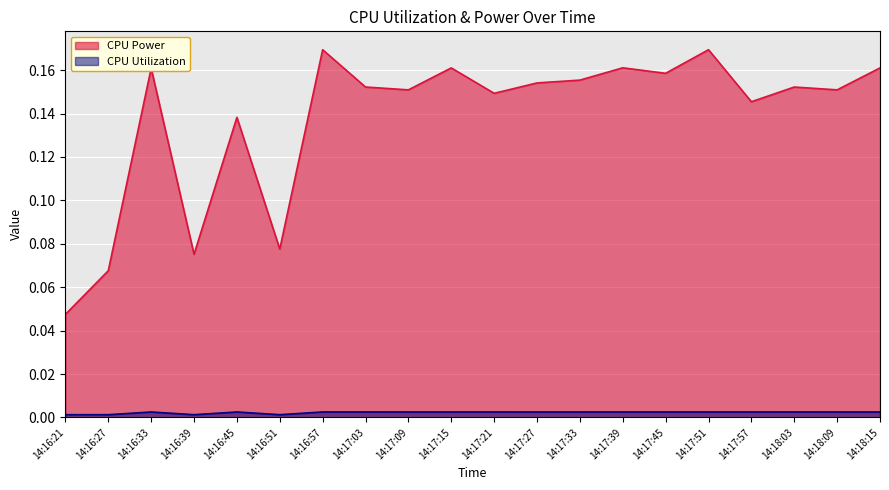

Which series has the largest range (max minus min)?

CPU Power